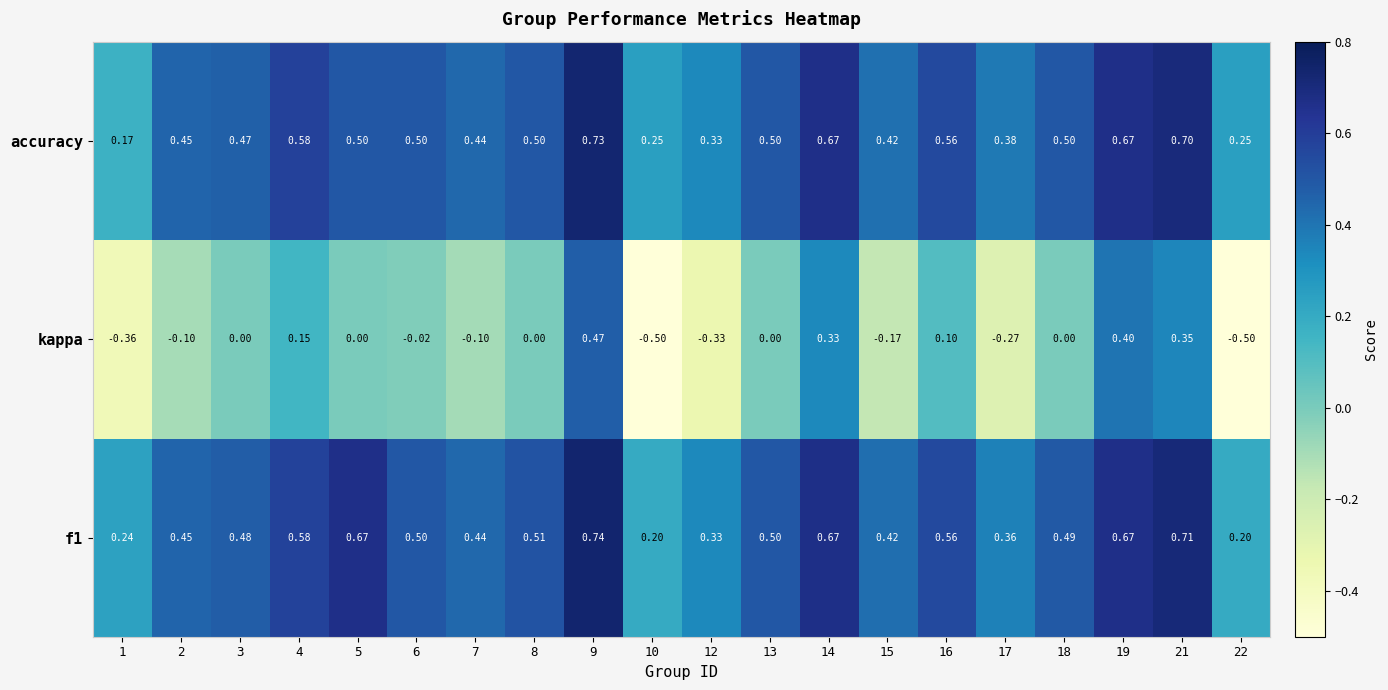

What is the maximum value shown in the chart?

0.7